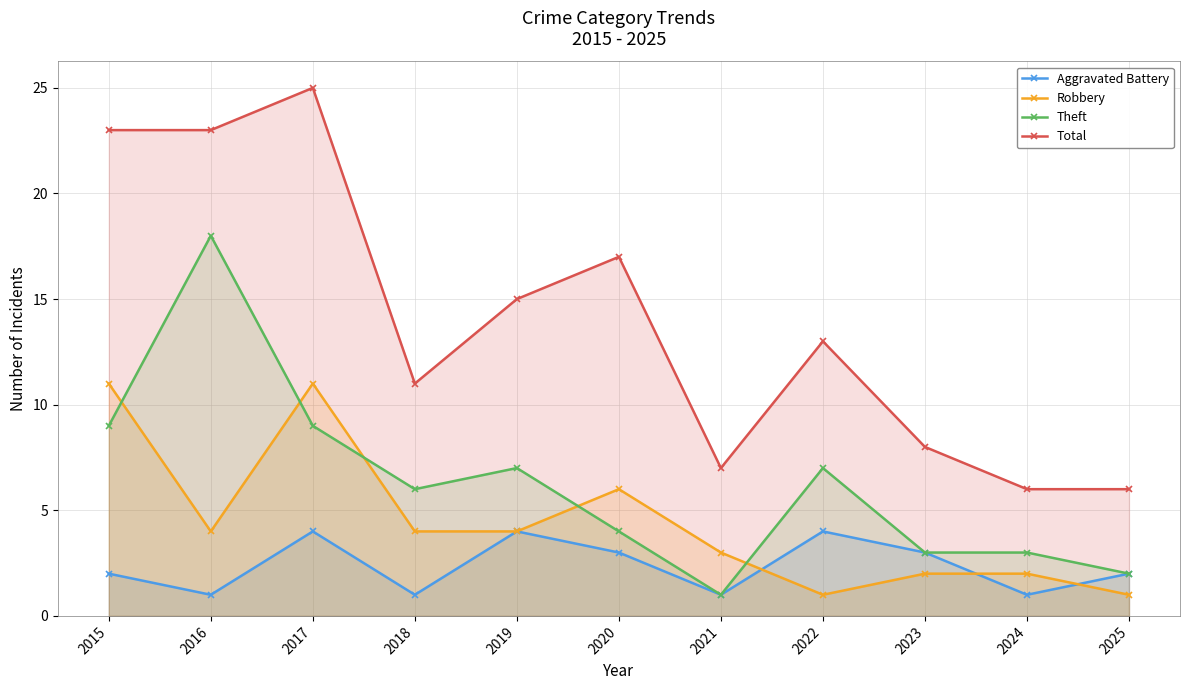

Where do Robbery and Aggravated Battery first cross each other?

2021 and 2022